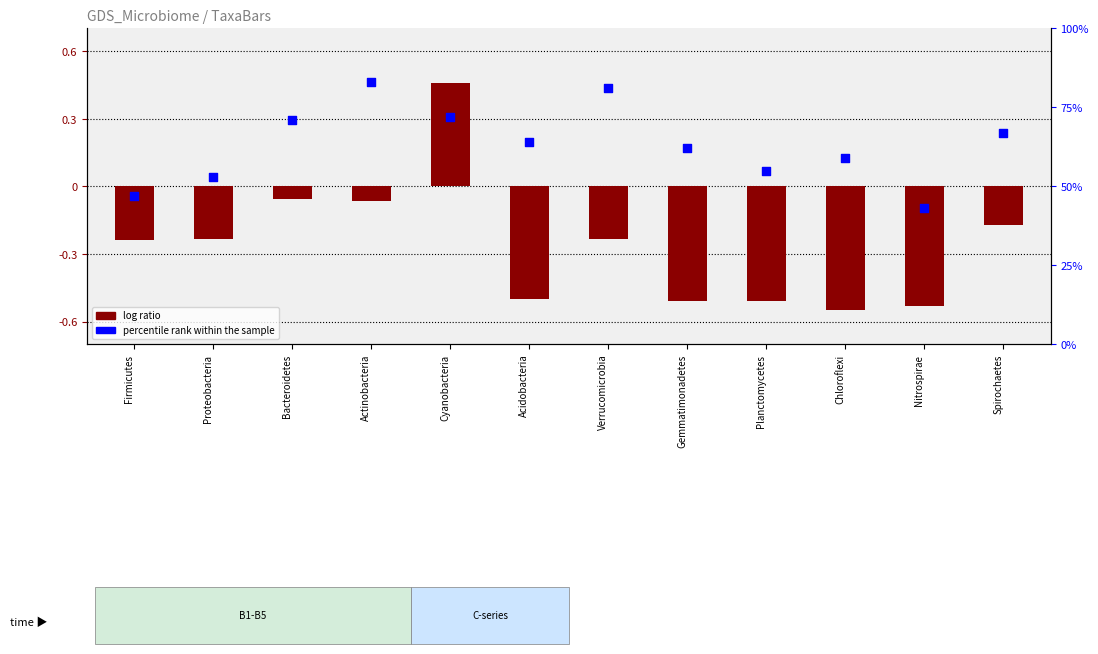

What is the total value across all series at Bacteroidetes?

70.9